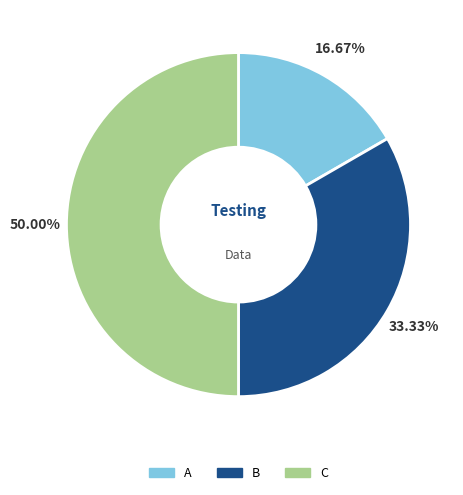

Combined, do B and C account for over 50%?

Yes